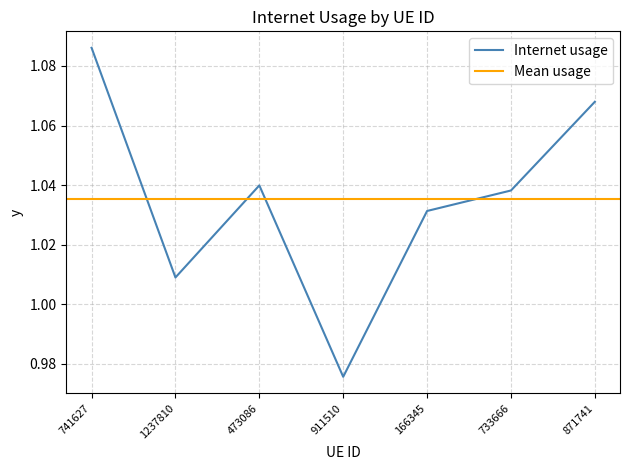

What is the average value?

1.0